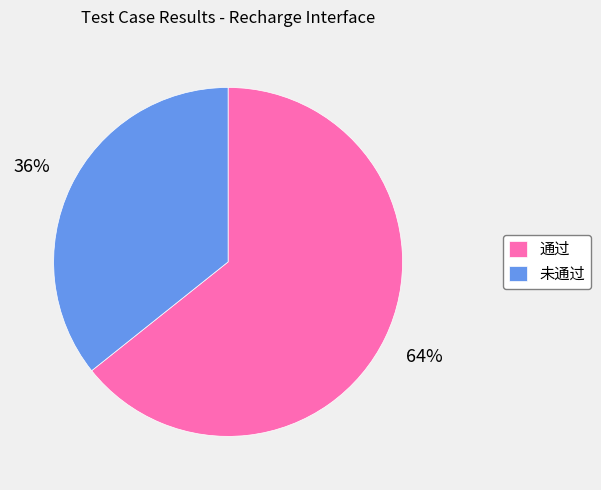

What is the largest slice in the pie chart?

通过